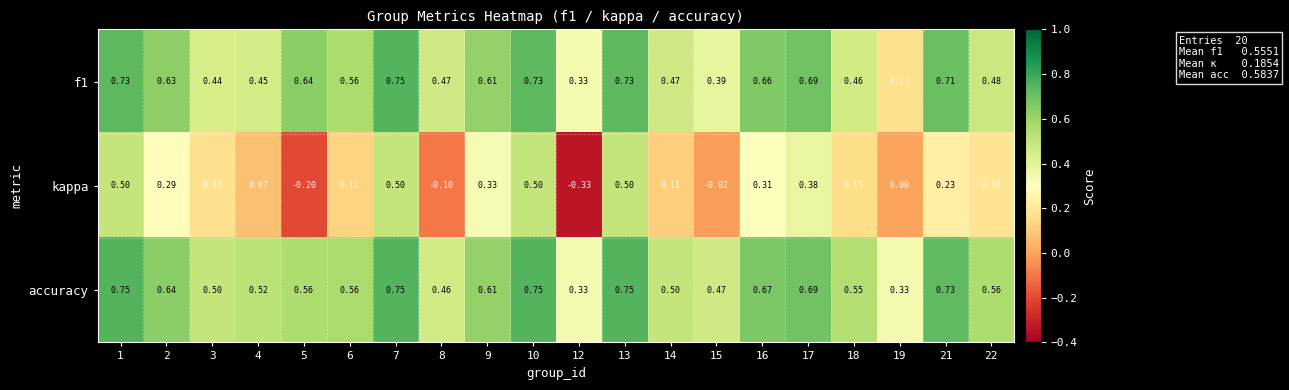

Is the value of f1 at 18 greater than the value of accuracy at 21?

No